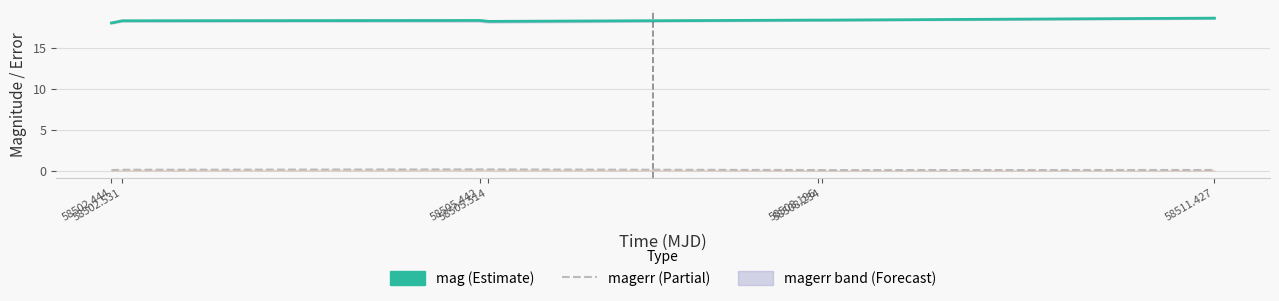

Read the mag value at 58502.531.

18.3